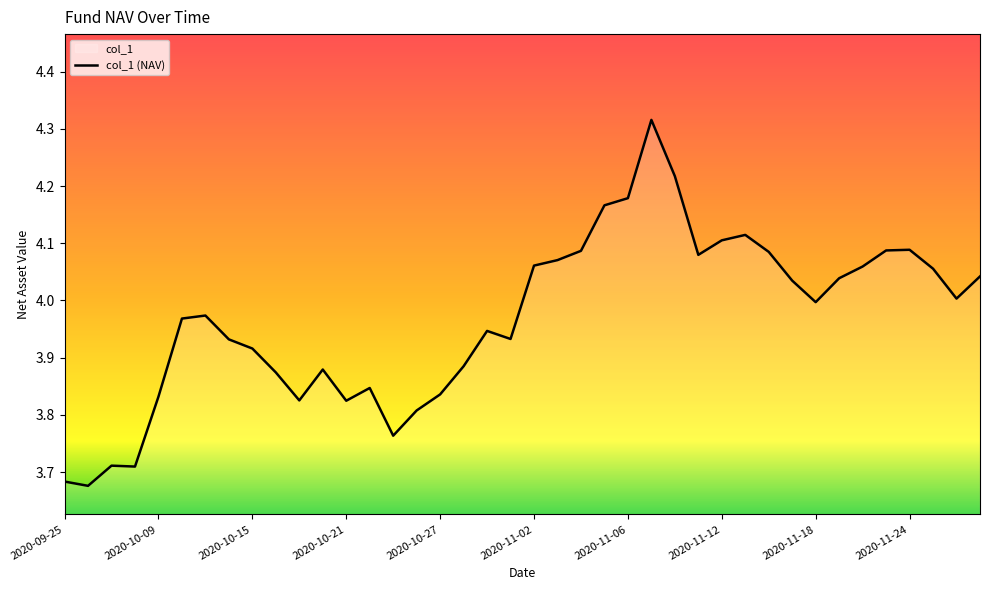

True or false: the data has more than 1 interior local peaks.

True